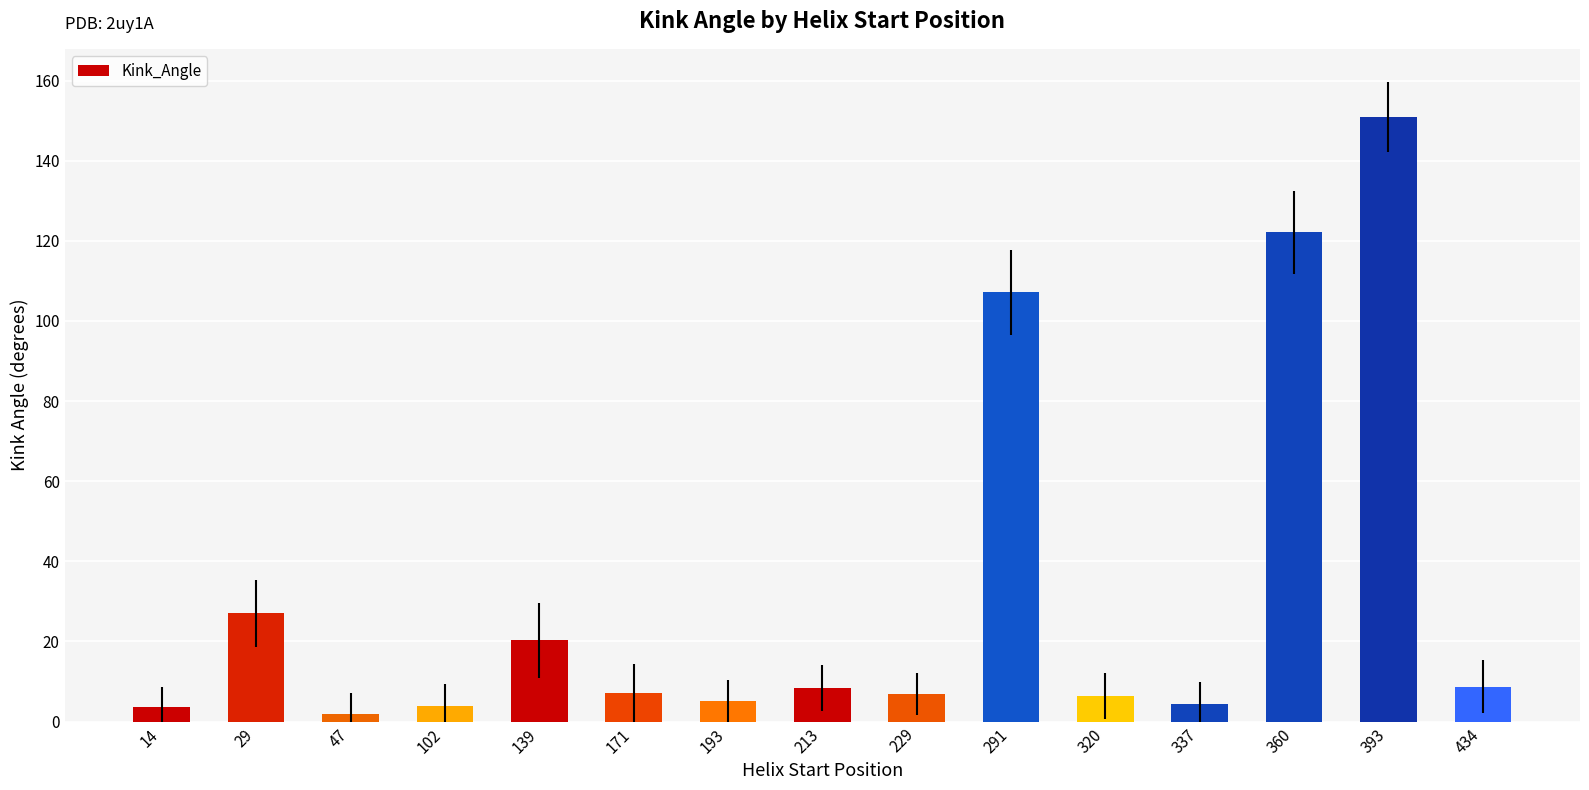

Where does the data first go above 7?

29